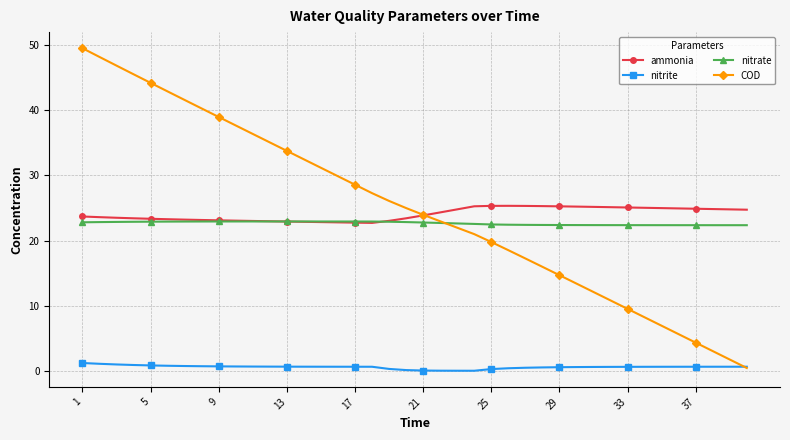

True or false: nitrate has more than 0 points higher than both neighbors.

True